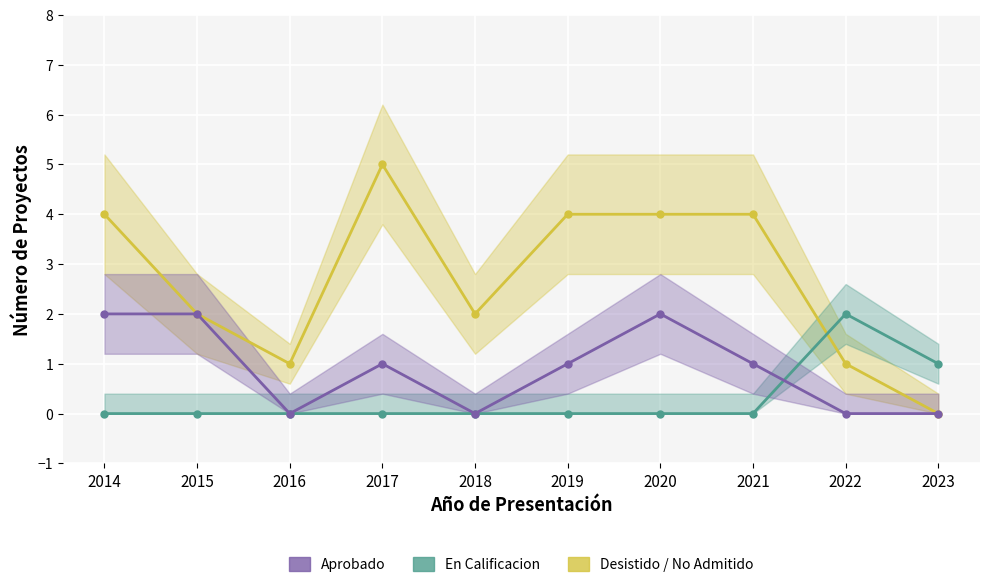

Reading left to right, transcribe all the data shown in this chart.

Aprobado: 2014=2	2015=2	2016=0	2017=1	2018=0	2019=1	2020=2	2021=1	2022=0	2023=0
En Calificacion: 2014=0	2015=0	2016=0	2017=0	2018=0	2019=0	2020=0	2021=0	2022=2	2023=1
Desistido / No Admitido: 2014=4	2015=2	2016=1	2017=5	2018=2	2019=4	2020=4	2021=4	2022=1	2023=0